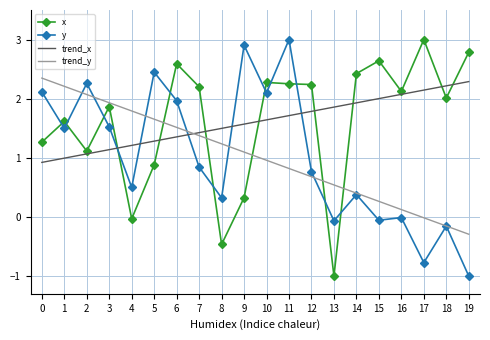

Which series changed the most between 10 and 11?

y